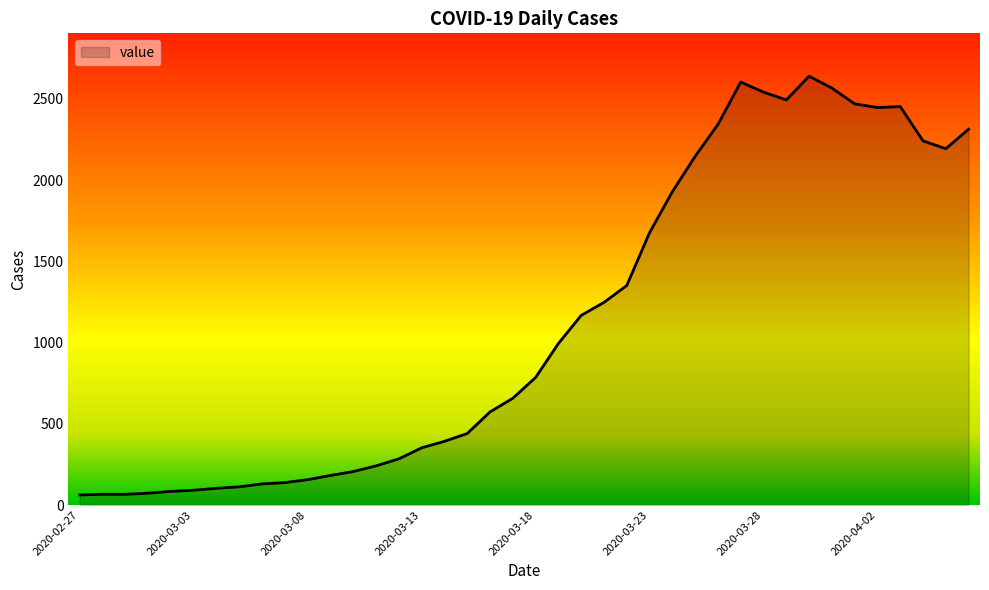

What is the average value?

1125